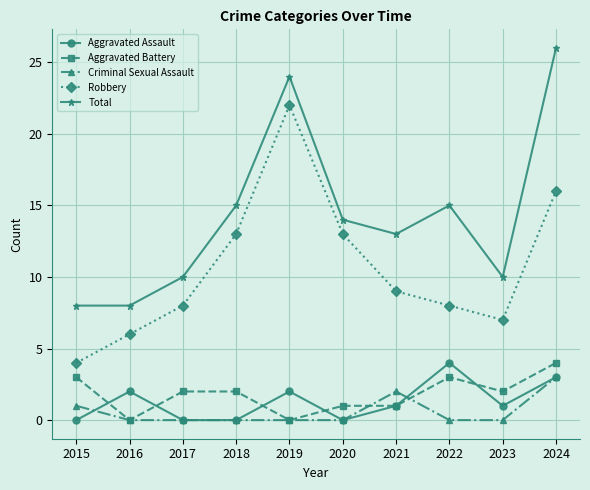

How many data points in Robbery are less than 9?

5